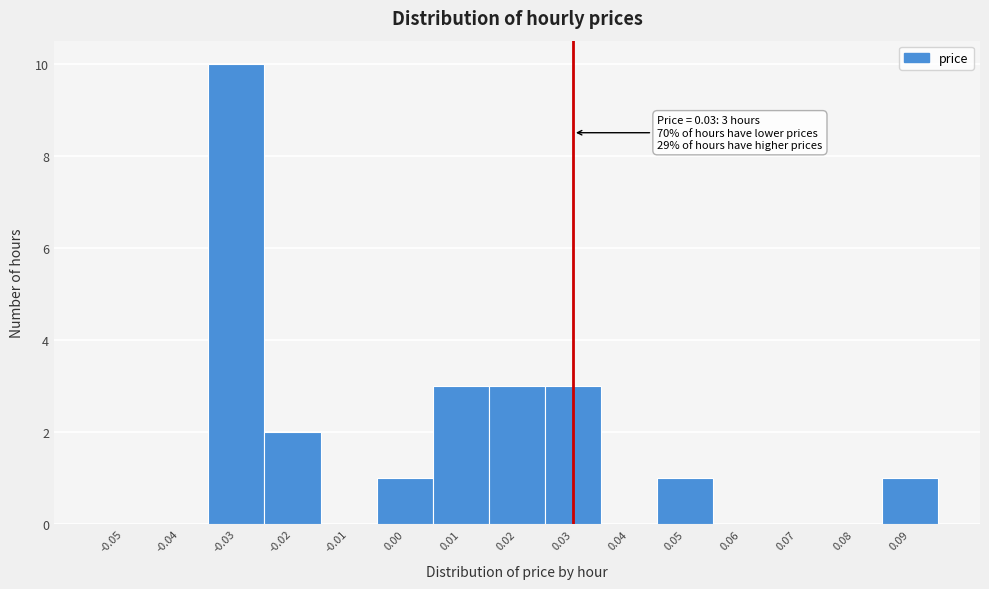

Over which range of the x-axis is the bar tallest?

-0.035 to -0.025